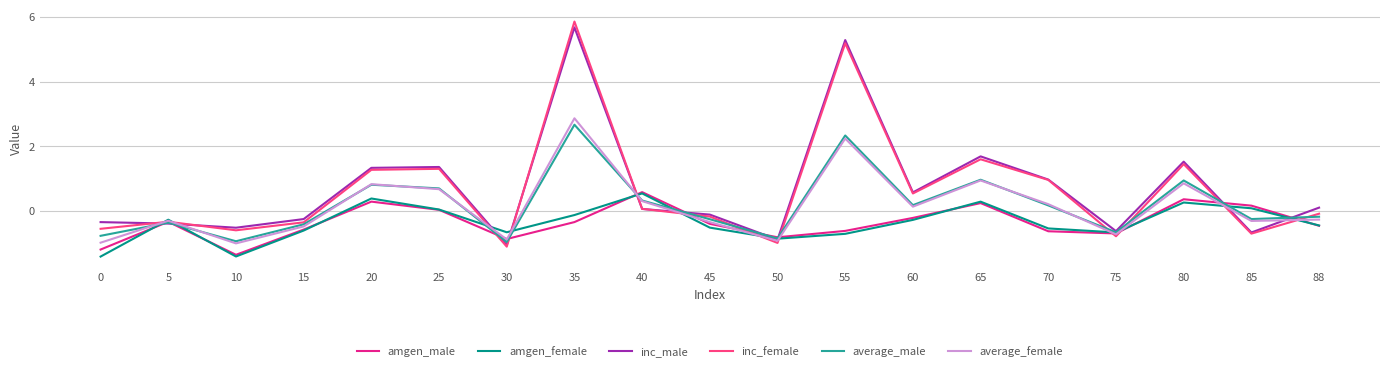

Which series changed the most between 25 and 50?

inc_female